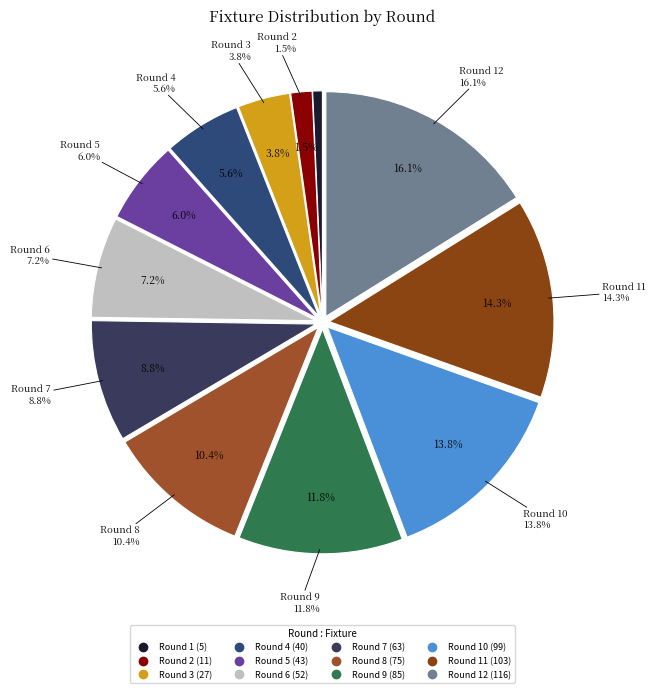

Count the number of slices in the pie.

12